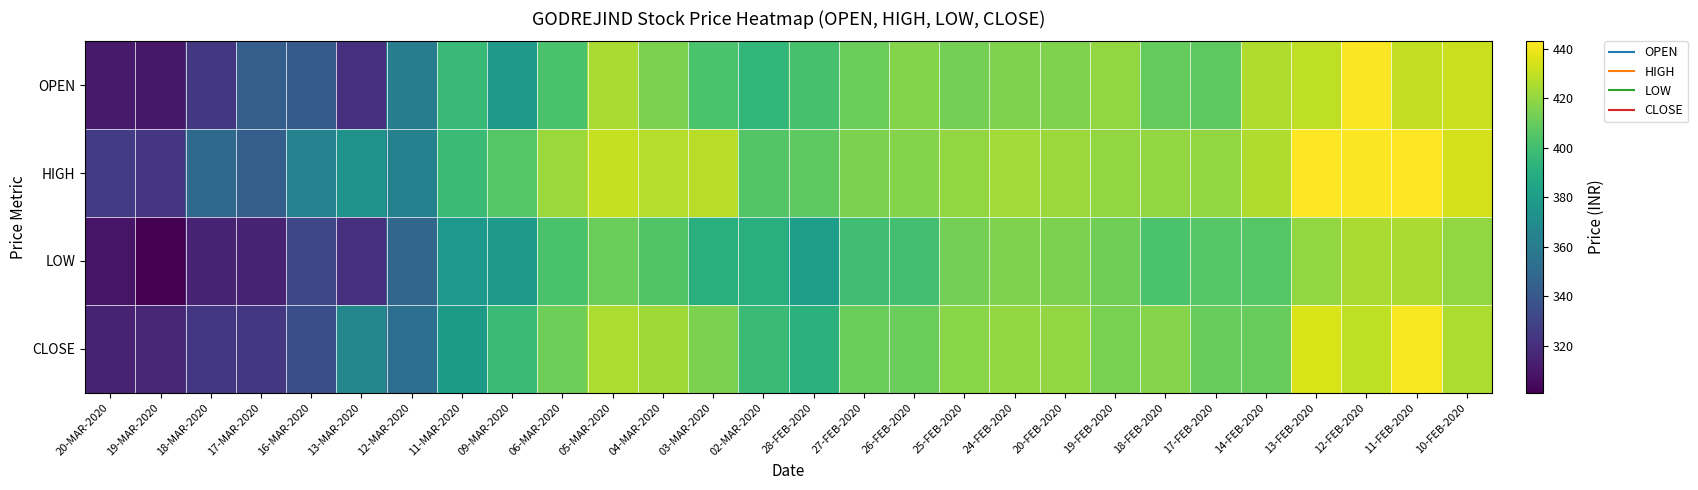

What is the maximum value shown in the chart?

443.1